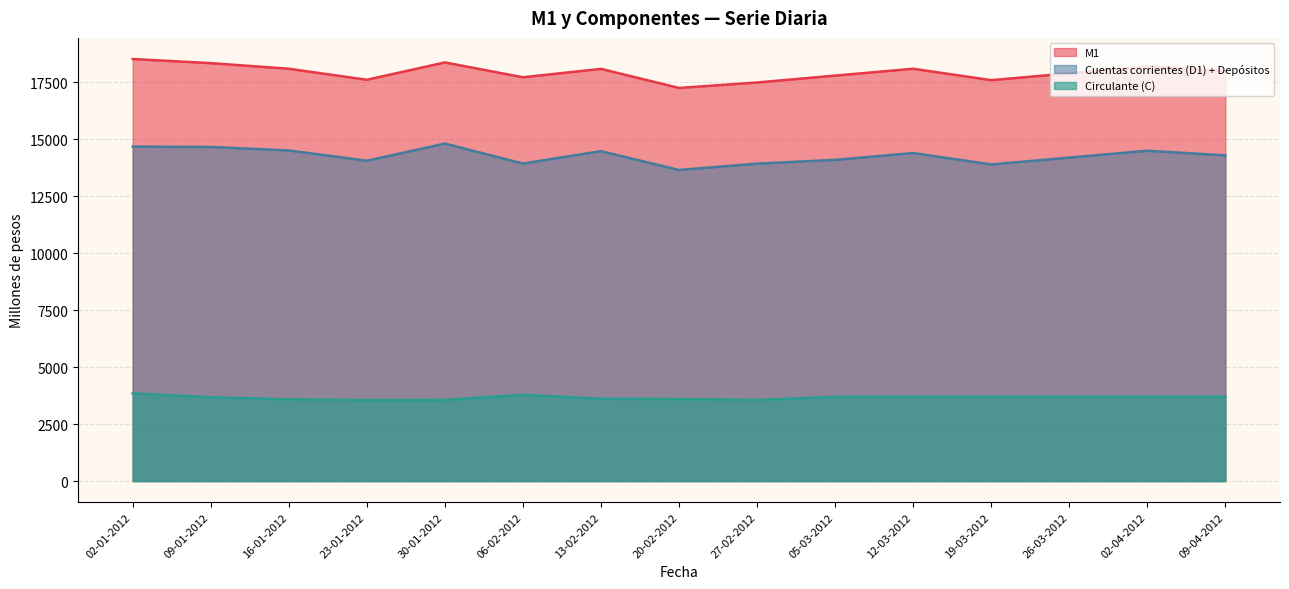

True or false: Cuentas corrientes and Circulante (C) intersect in this chart.

False